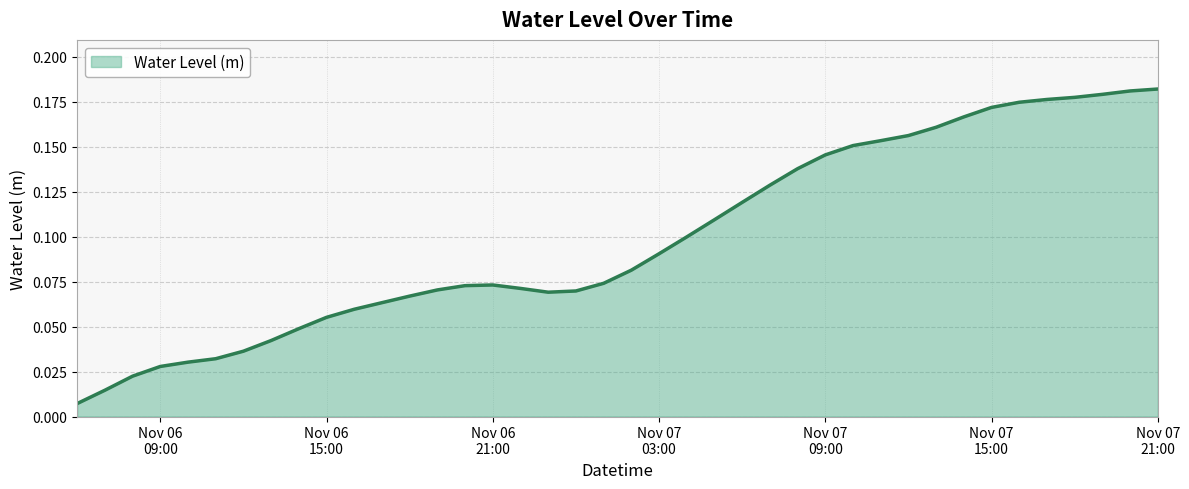

How many categories are shown in the chart?

40